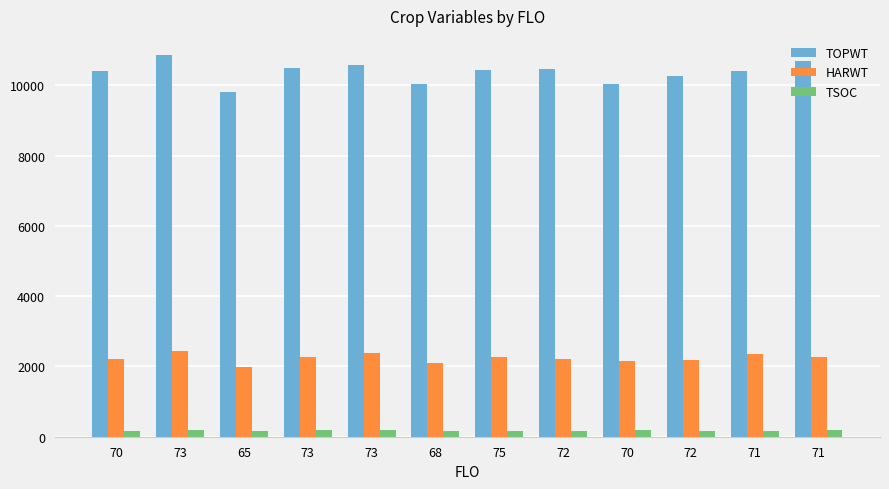

What is the total value across all series at 72?

12842